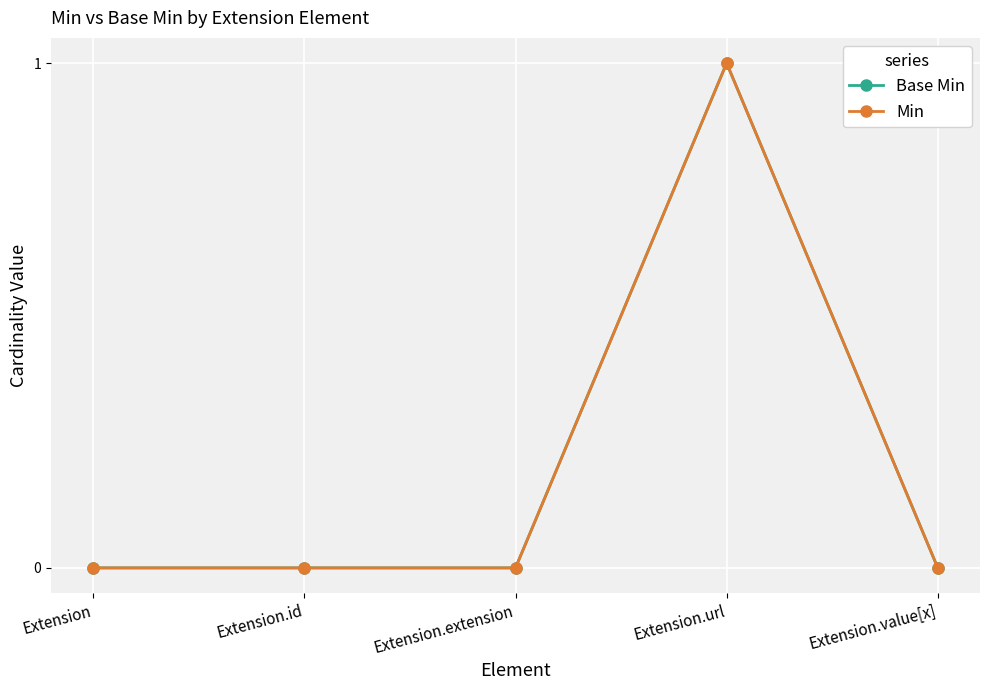

Between Extension.value[x] and Extension, which is larger?

Extension.value[x]